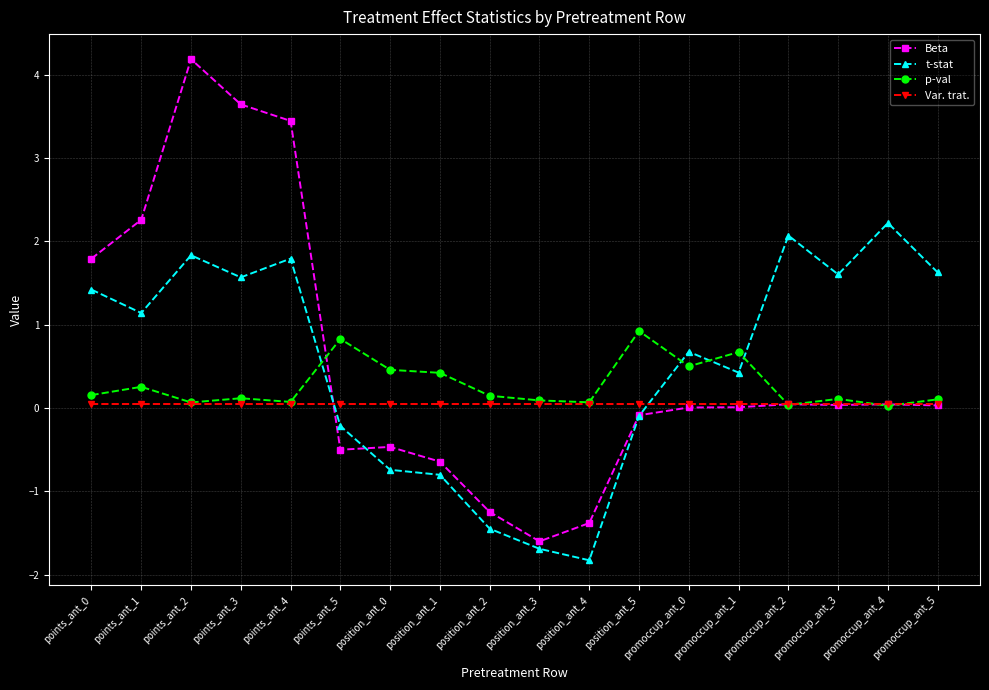

How many intersections are there between p-val and t-stat?

4